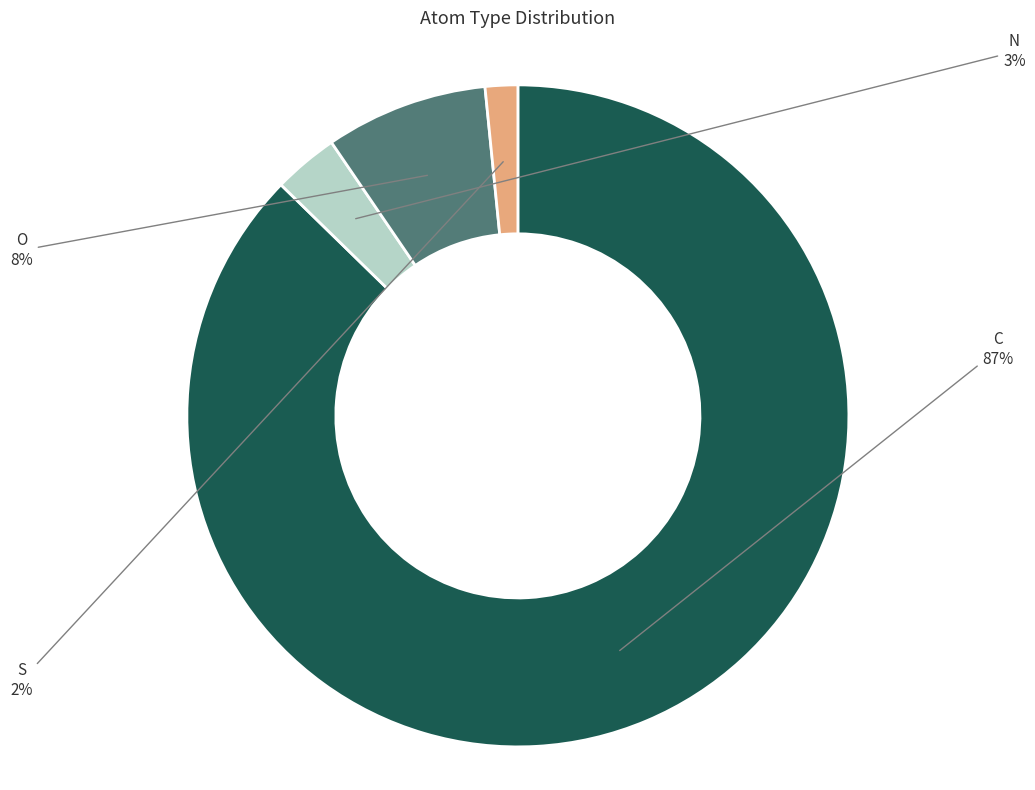

To the nearest percent, what portion does N represent?

3%